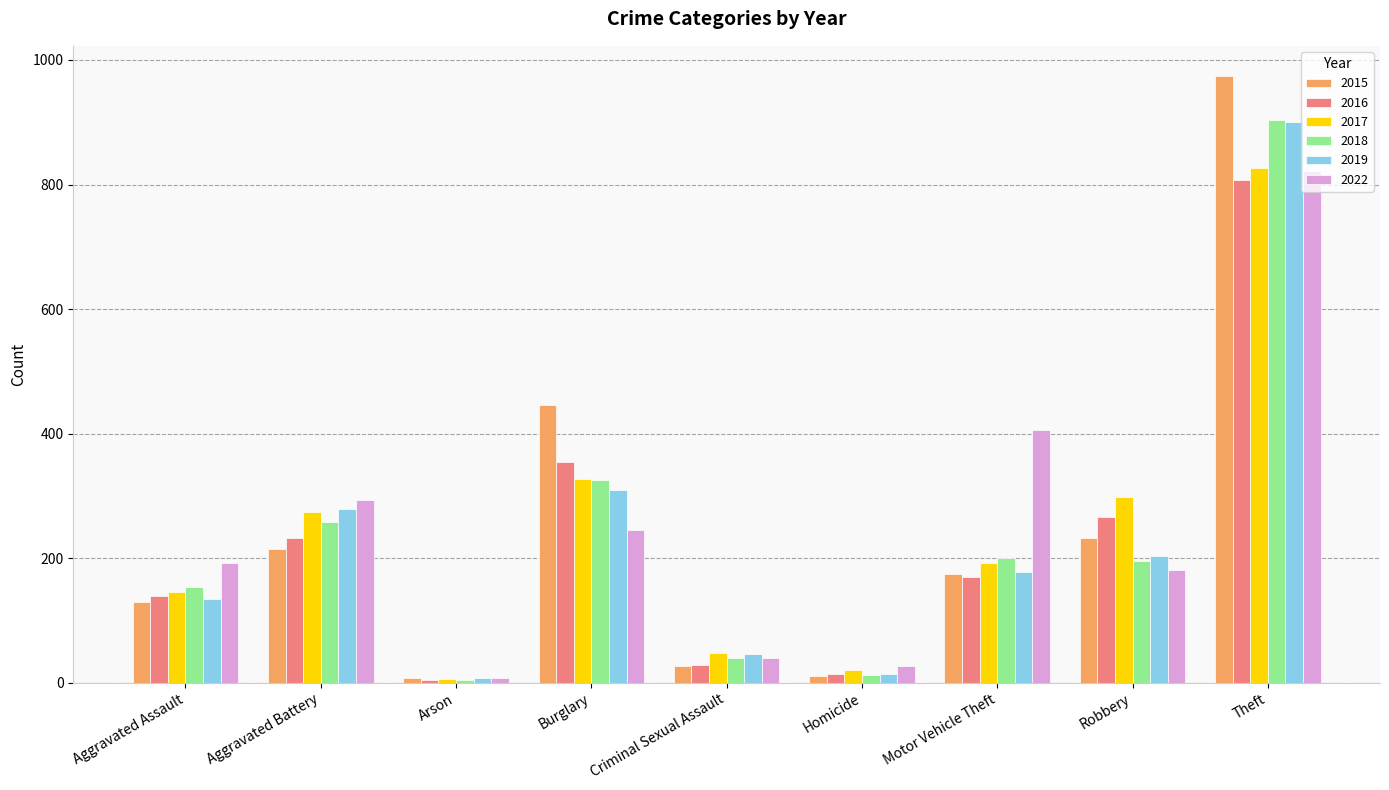

Which series has the widest spread of values?

2015